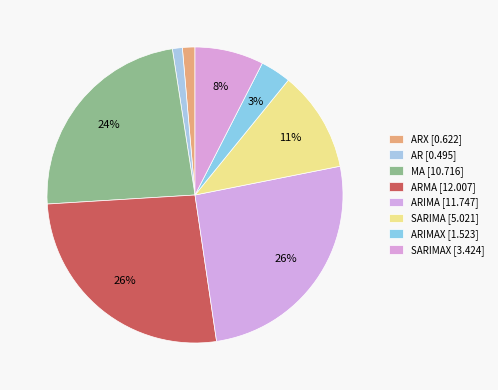

How many slices are in this pie chart?

8